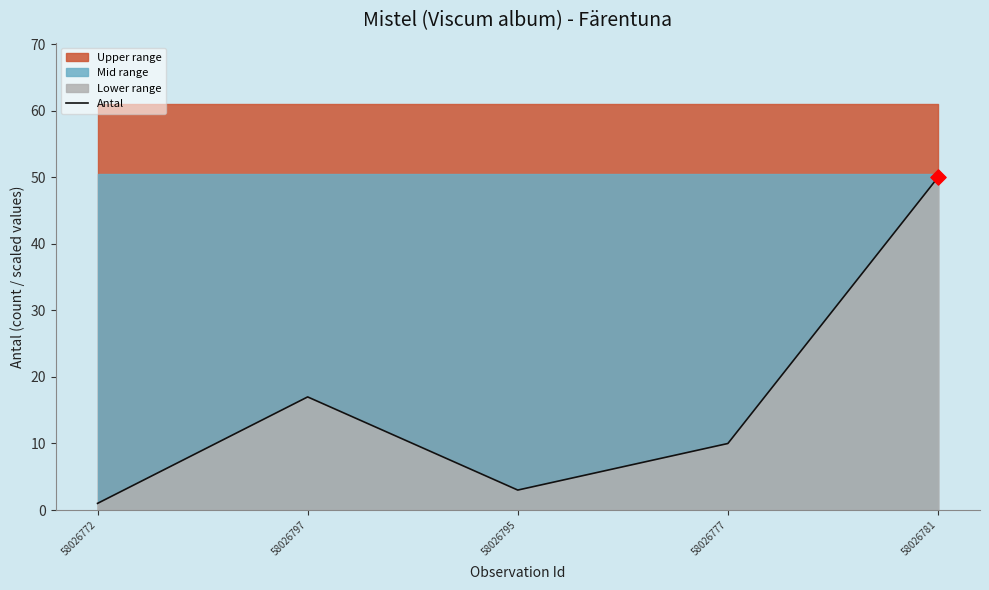

Approximately how many times larger is the value at 58026797 compared to 58026781?

0.3